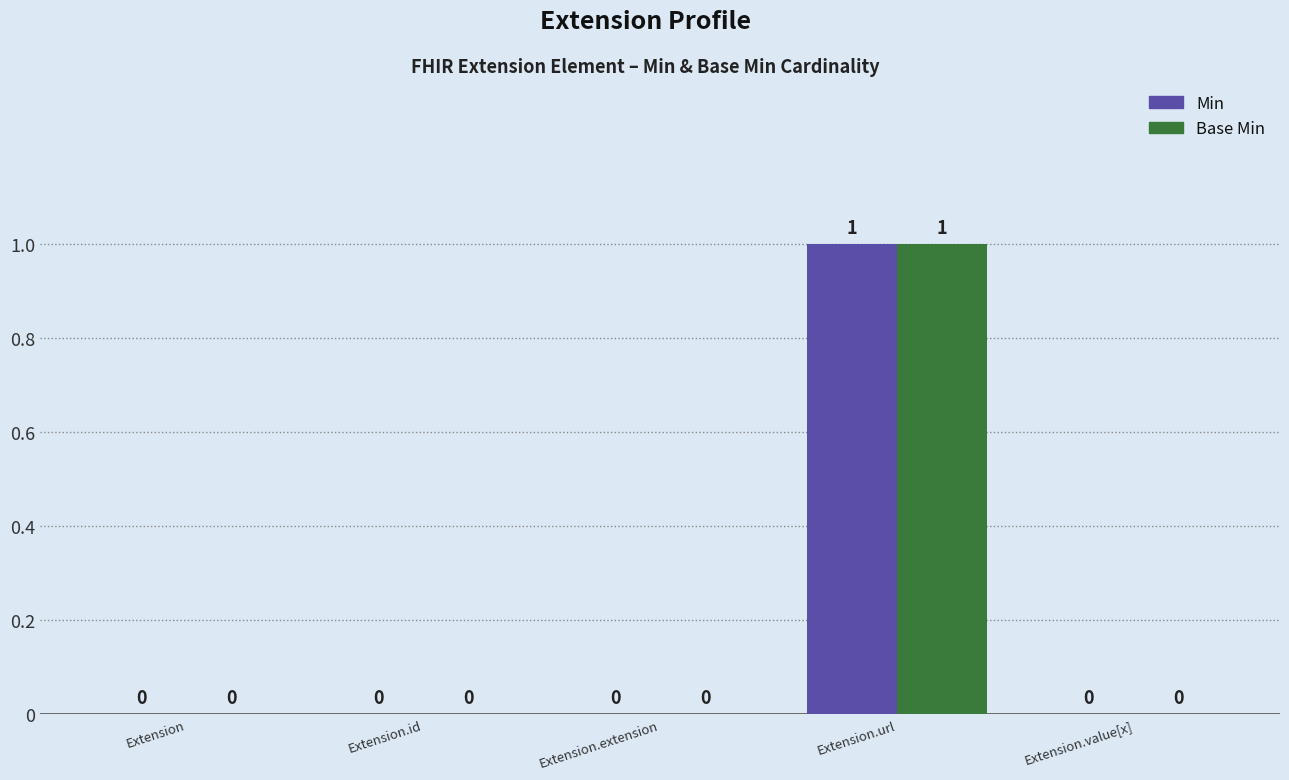

How many values in Min are above zero?

1